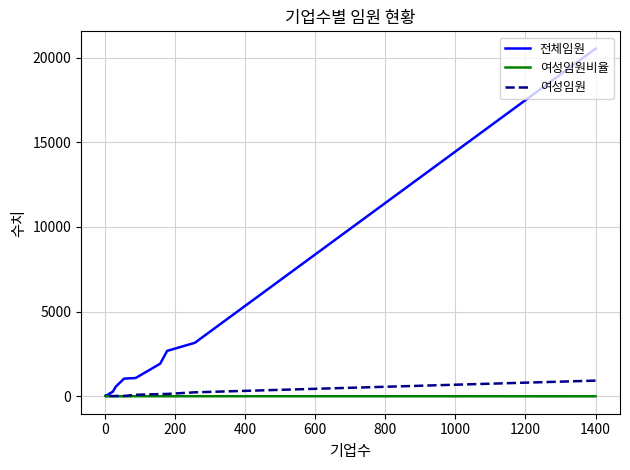

The value of 여성임원비율 at 400 is 7.0. True or false?

True